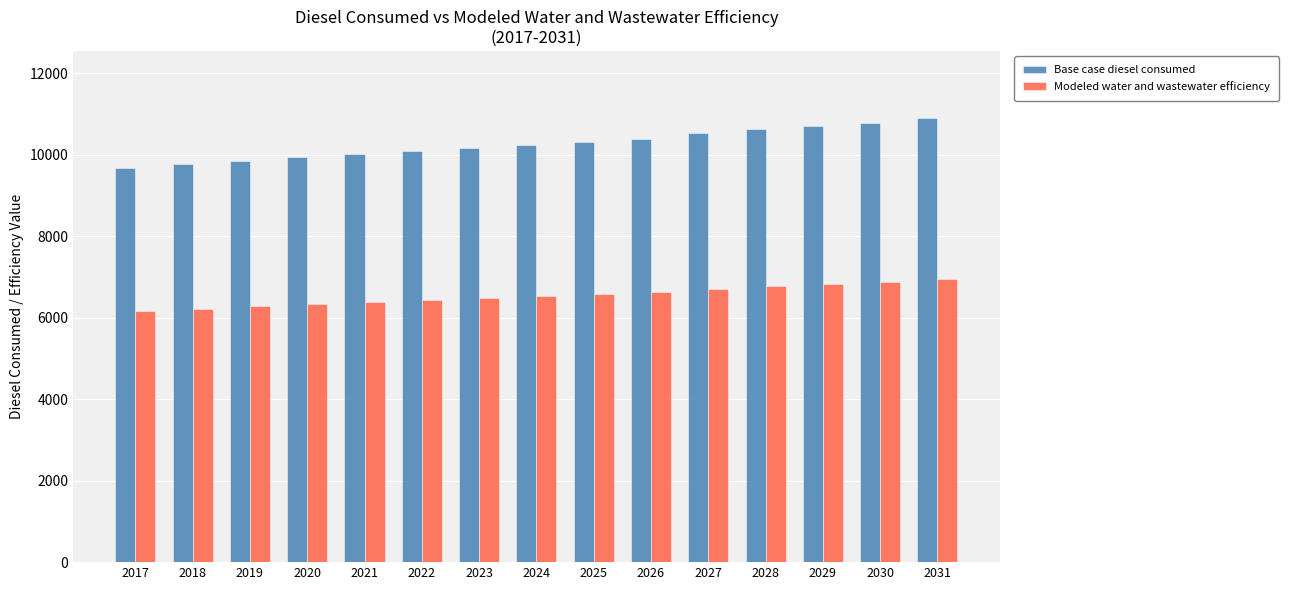

What is the difference between the second highest and minimum values in the Base case diesel consumed series?

1107.5